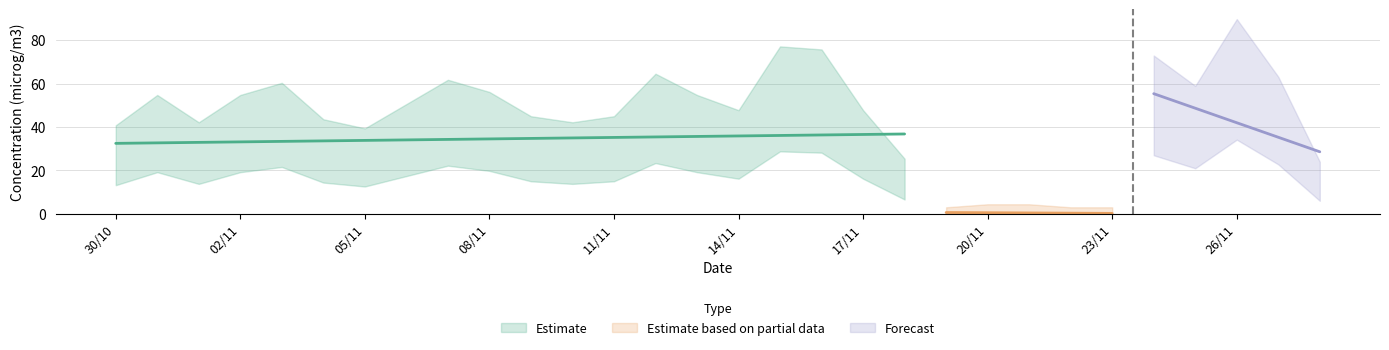

Read the Dioxyde d'azote value at 07/11, to the nearest 10.

40